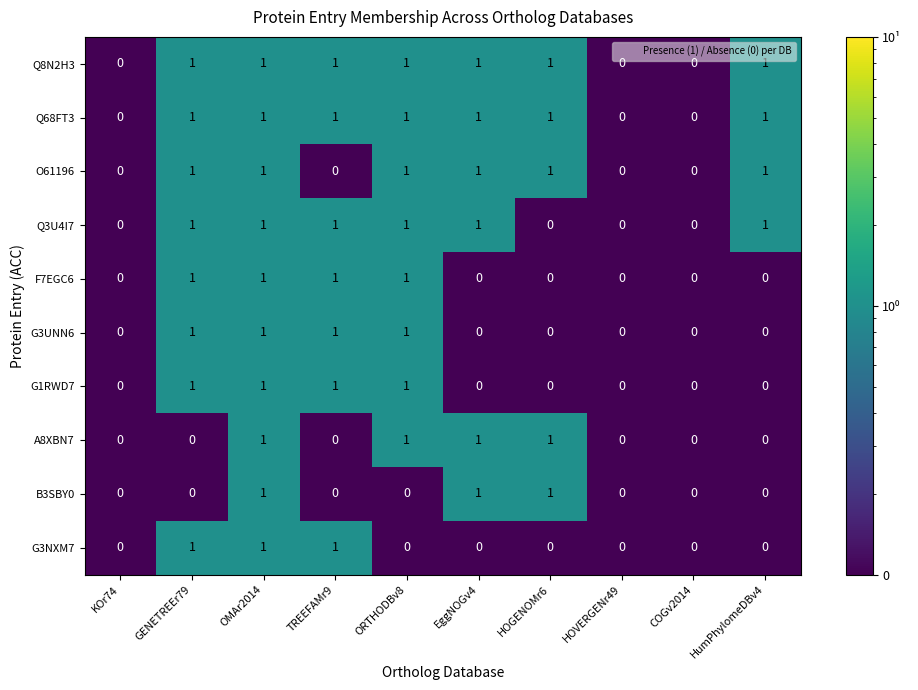

At which category is the sum across all series the highest?

OMAr2014